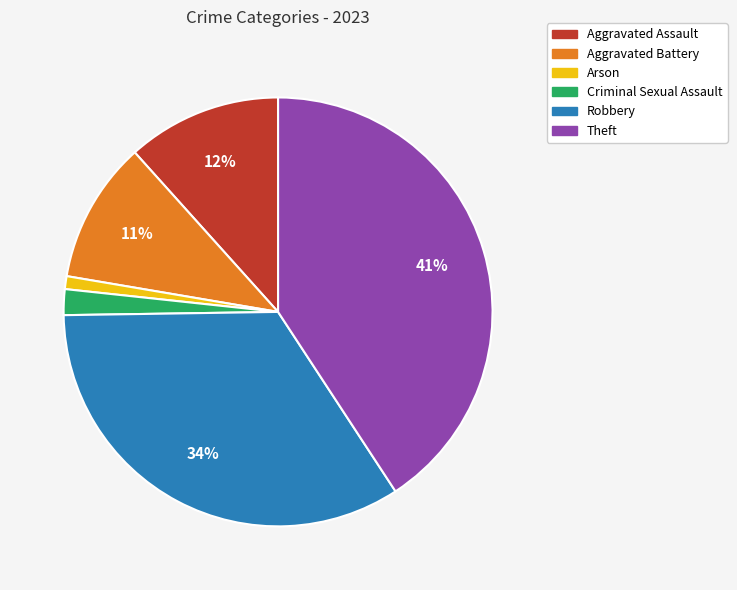

What is the smallest slice in the pie chart?

Arson